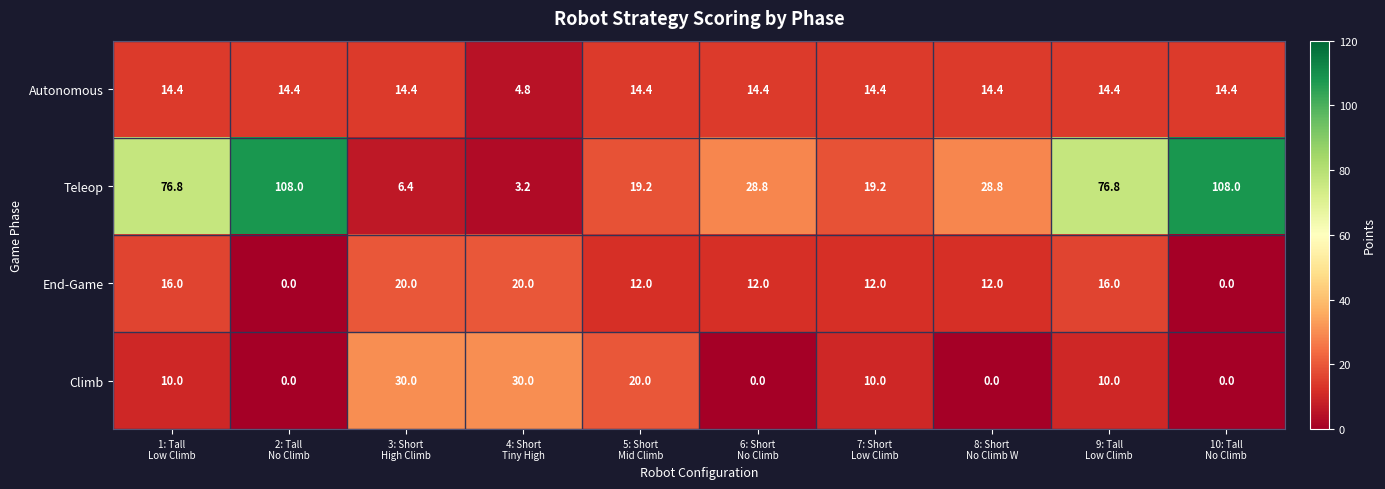

Count the End-Game values in the range 12 to 16.

6